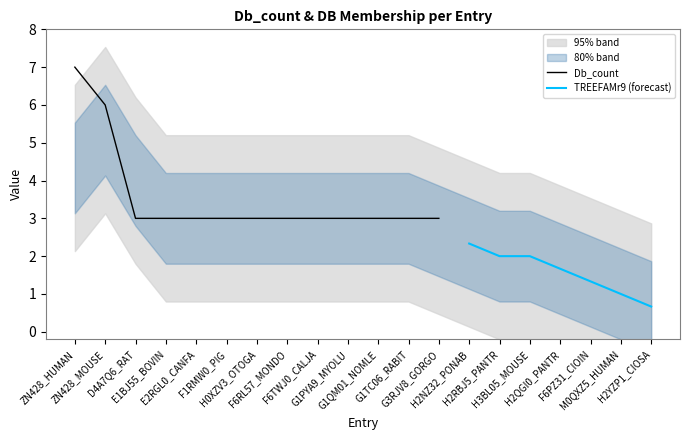

What is the spread (max minus min) of values at G1PYA9_MYOLU?

2